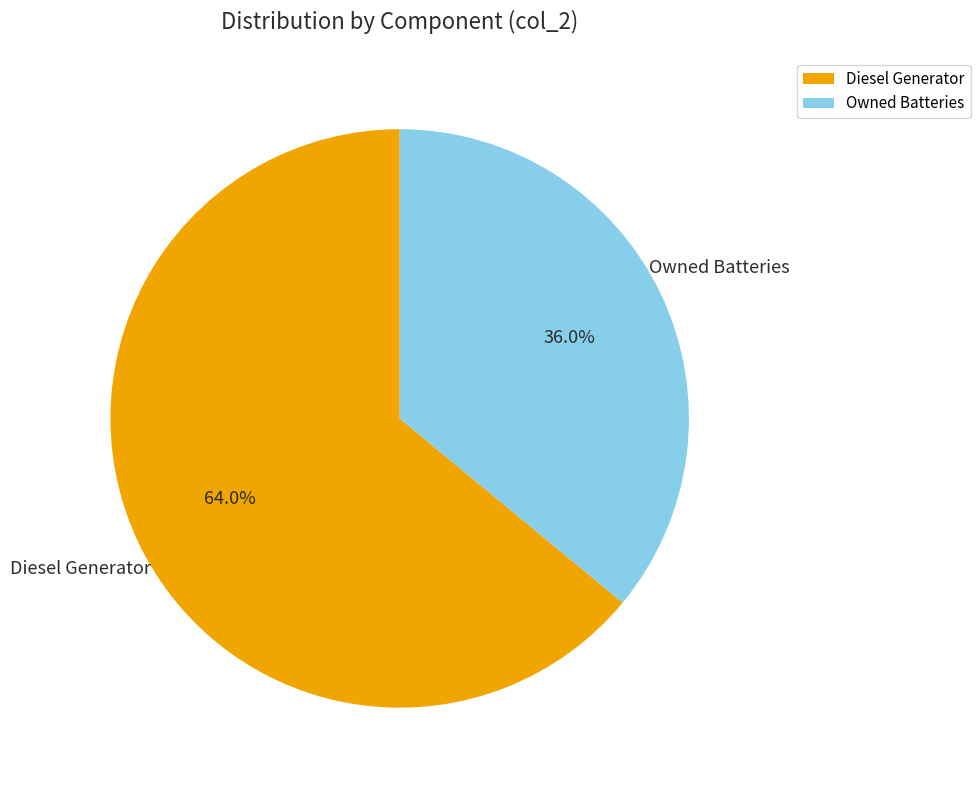

To the nearest percent, what is the combined percentage of Diesel Generator and Owned Batteries?

100%